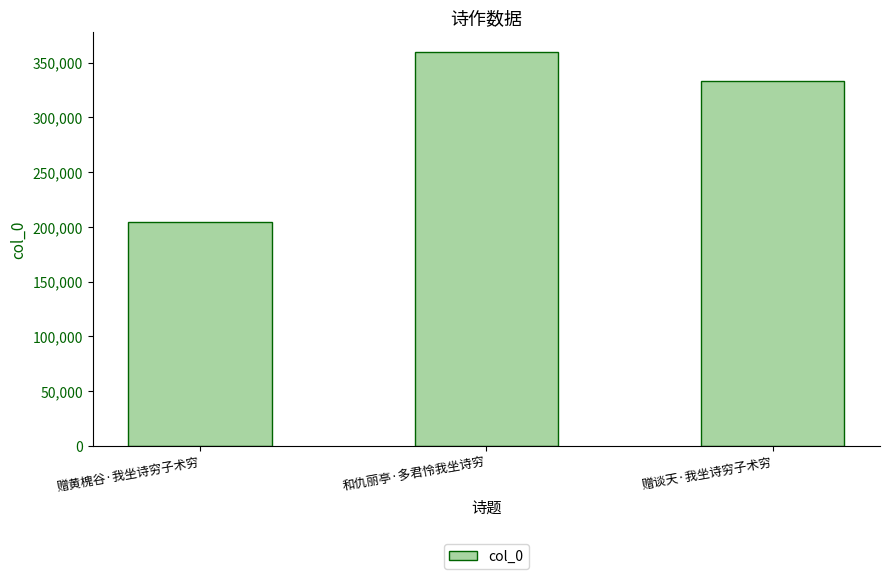

Rank the categories by value from lowest to highest.

赠黄槐谷·我坐诗穷子术穷, 赠谈天·我坐诗穷子术穷, 和仇丽亭·多君怜我坐诗穷